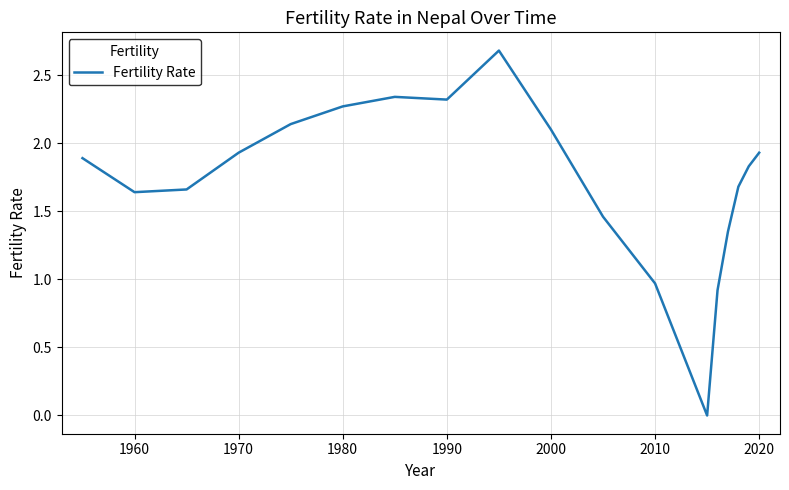

What is the sum of all values?

31.1